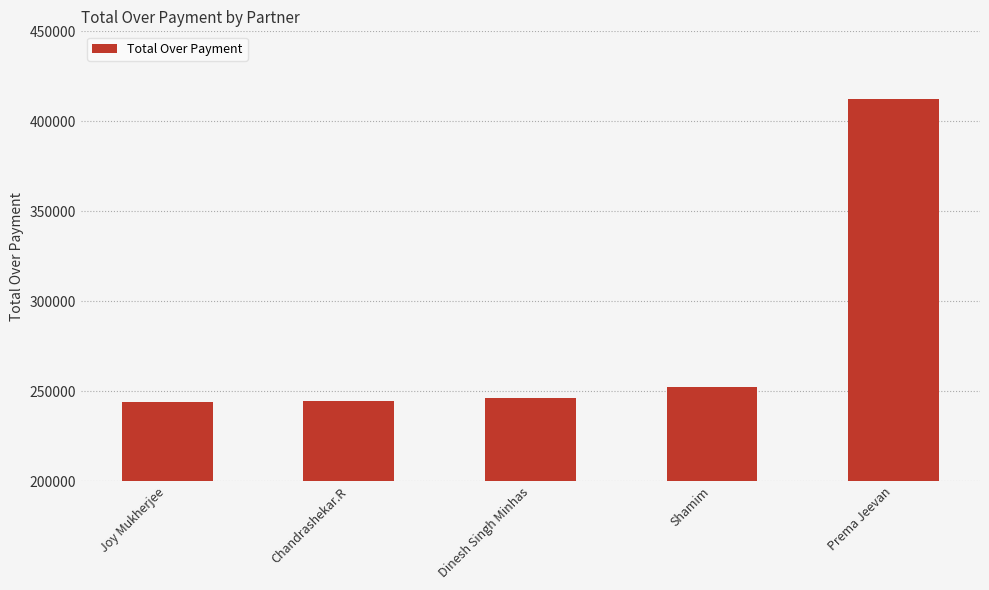

What is the average value?

279821.1